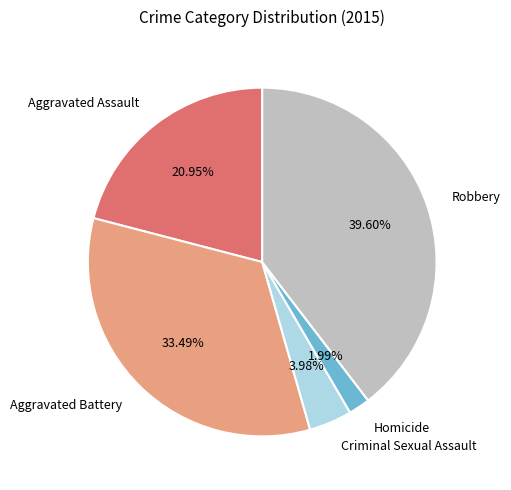

What percentage is the Aggravated Battery slice, to the nearest percent?

33%